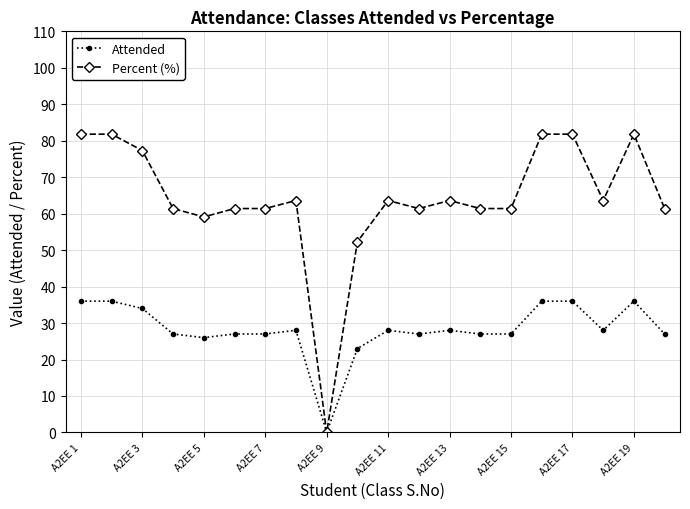

At how many categories does at least one series exceed 43?

19